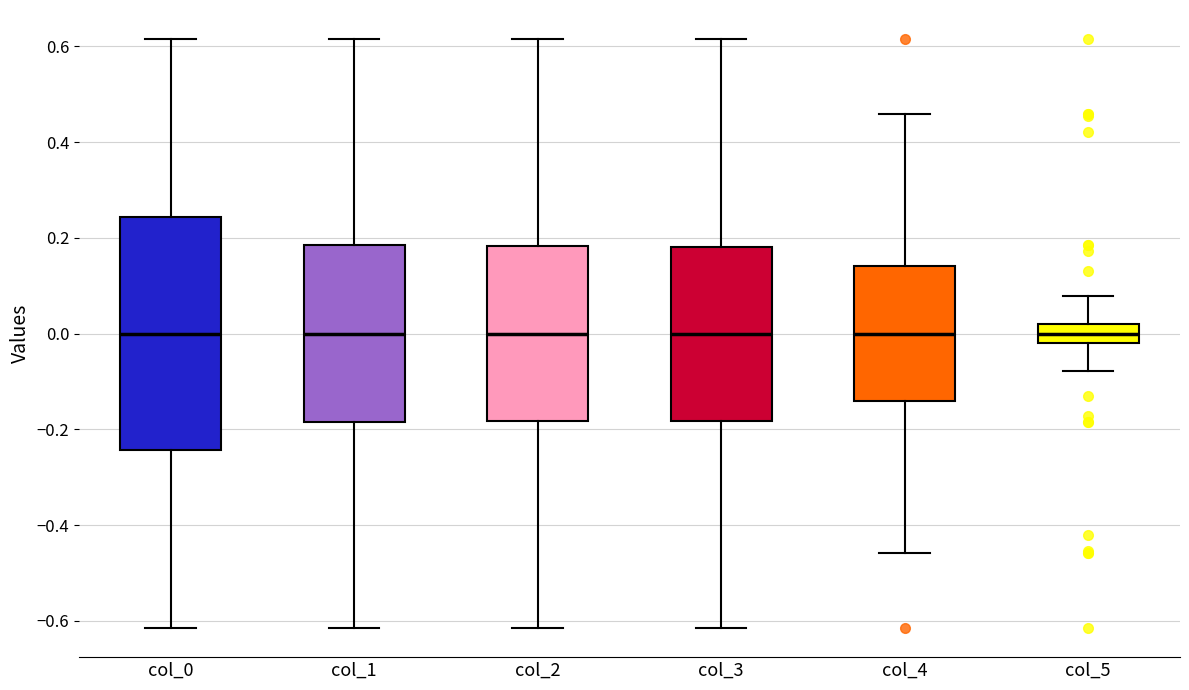

Comparing the boxes themselves (not the whiskers), which one is the tallest?

col_0